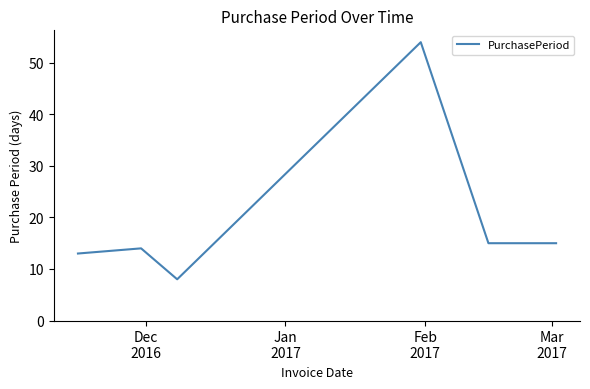

What is the sum of all values?

119